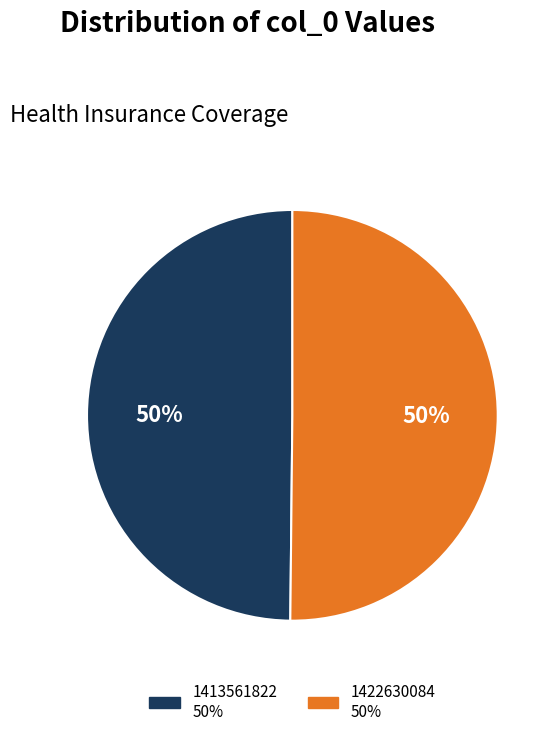

Is the sum of 1413561822 and 1422630084 greater than half?

Yes